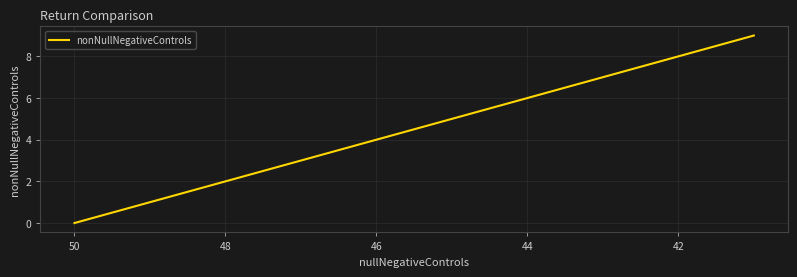

How many positive values are there?

3